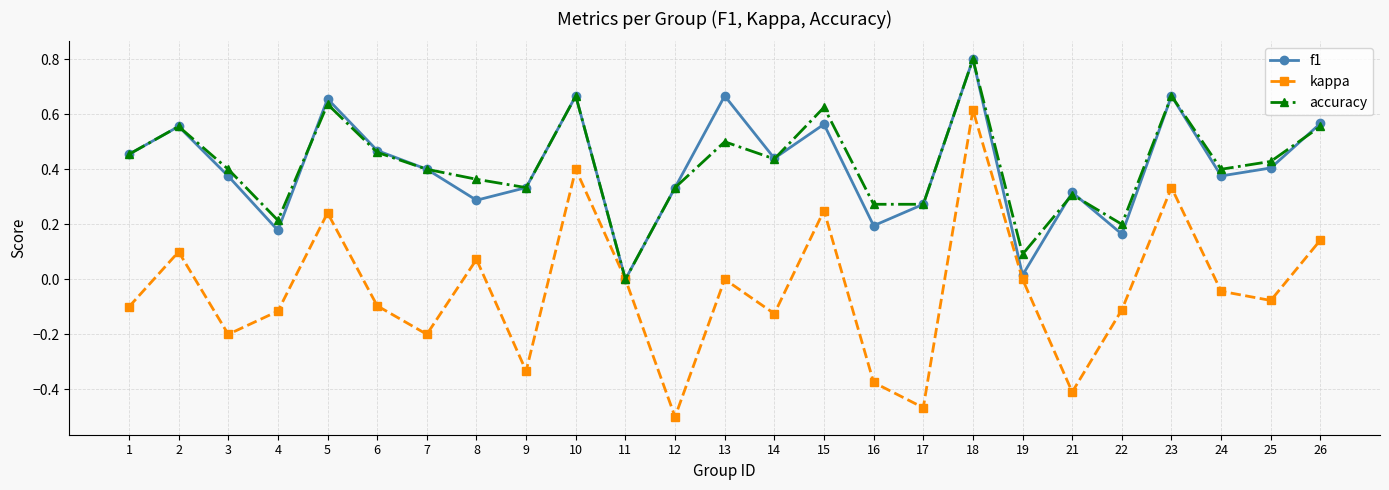

What is the sum of all accuracy values?

10.4